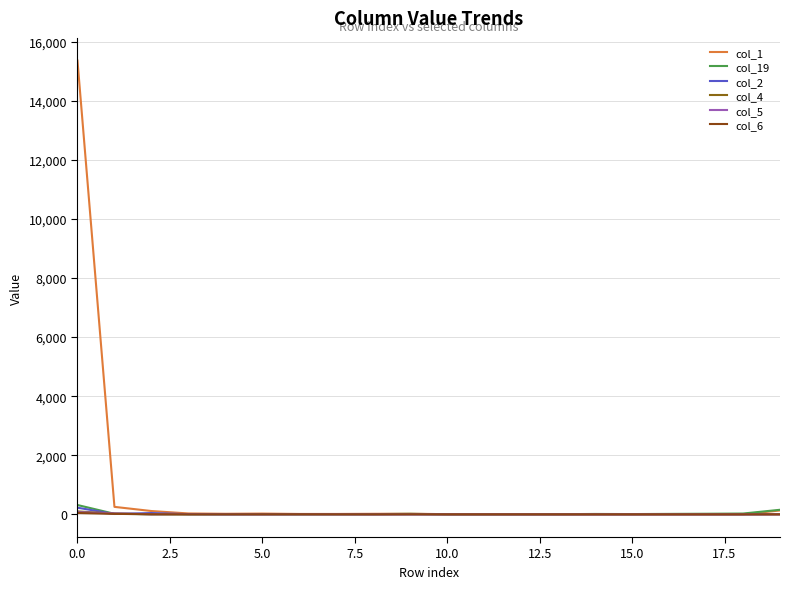

How many lines are shown in the chart?

6